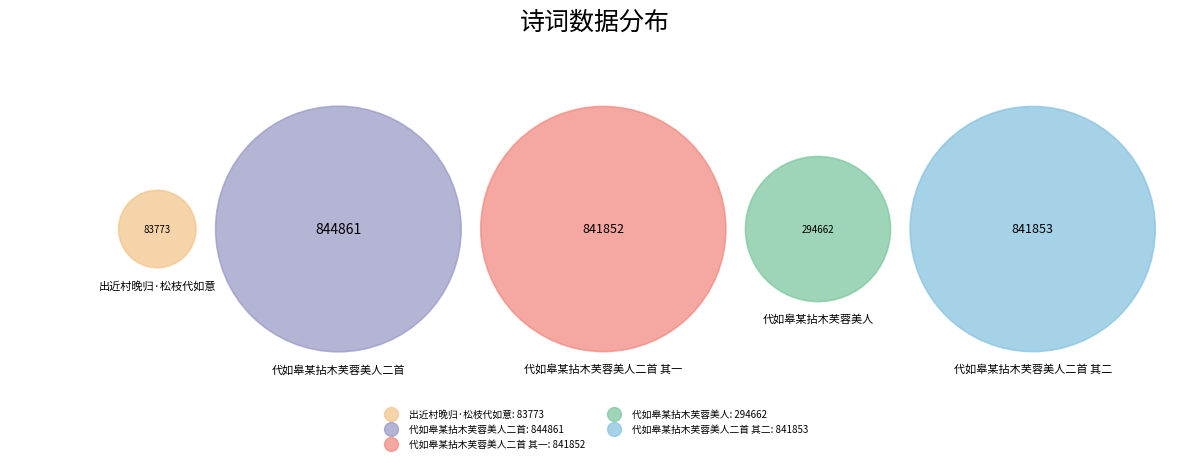

Approximately how many times larger is the value at 代如皋某拈木芙蓉美人二首 其一 compared to 出近村晚归·松枝代如意?

10.0